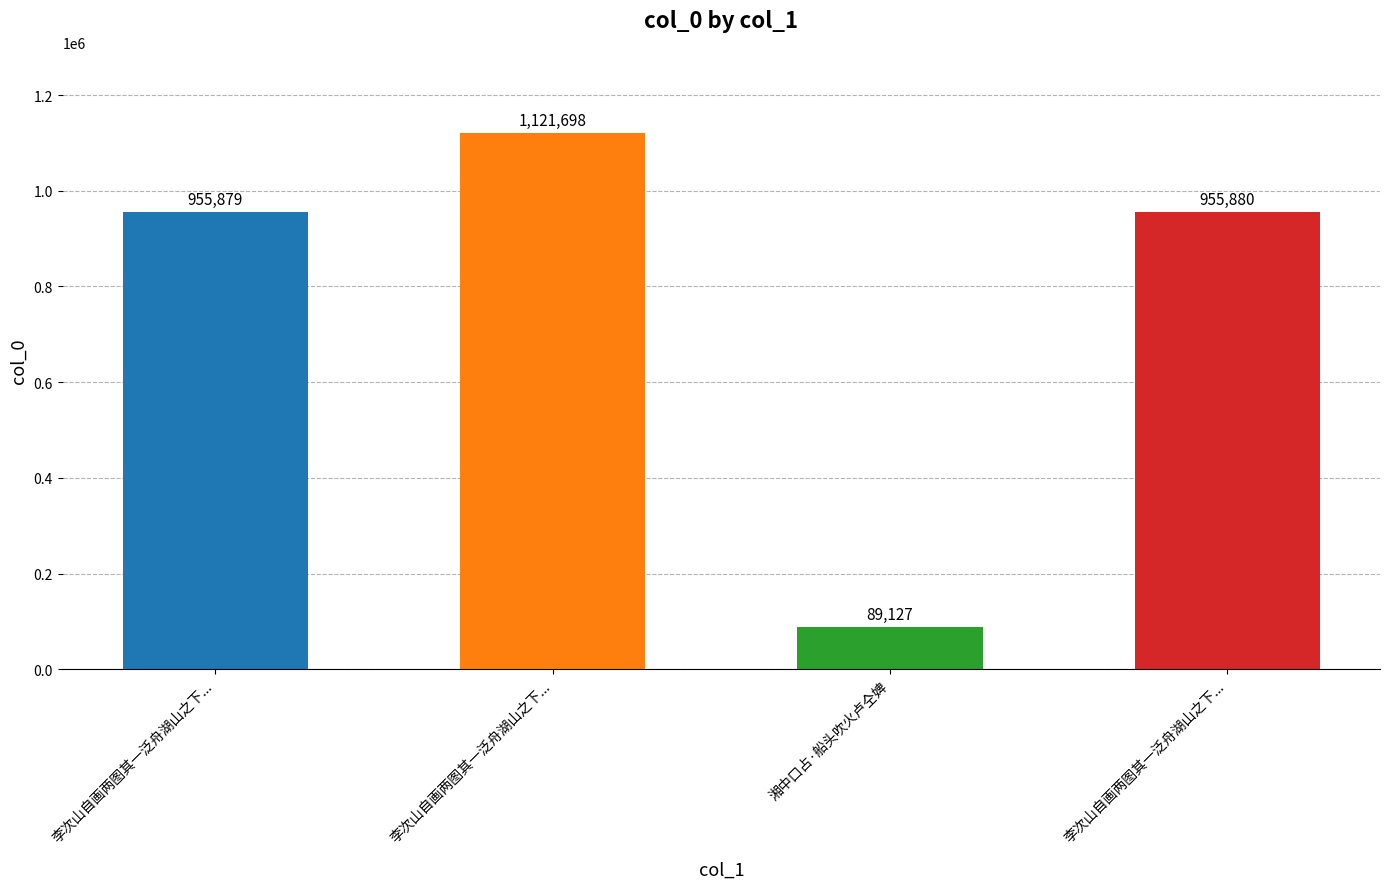

Does the chart contain any negative values?

No